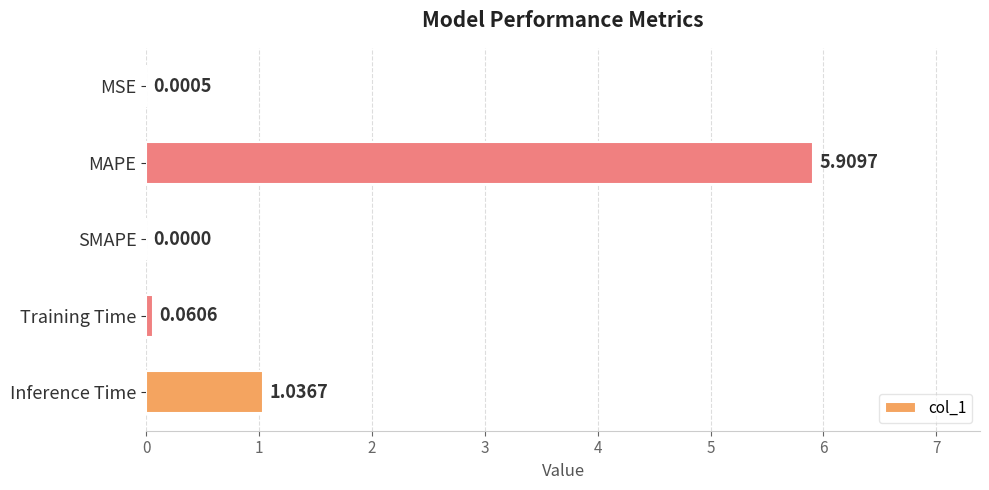

What is the average value?

1.4